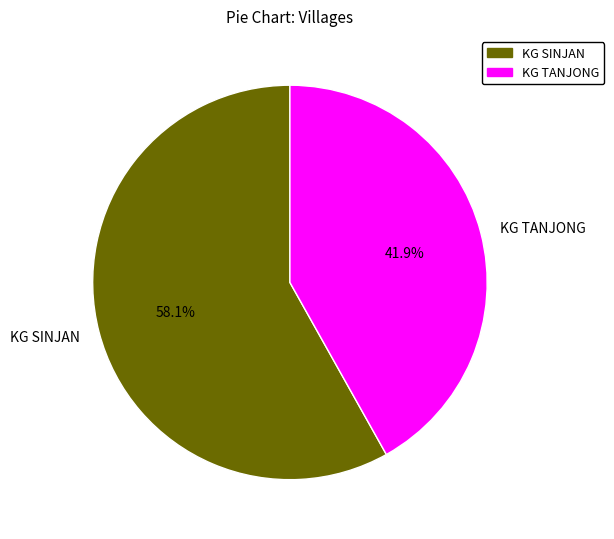

Is it true that KG SINJAN is 65% of the pie?

False